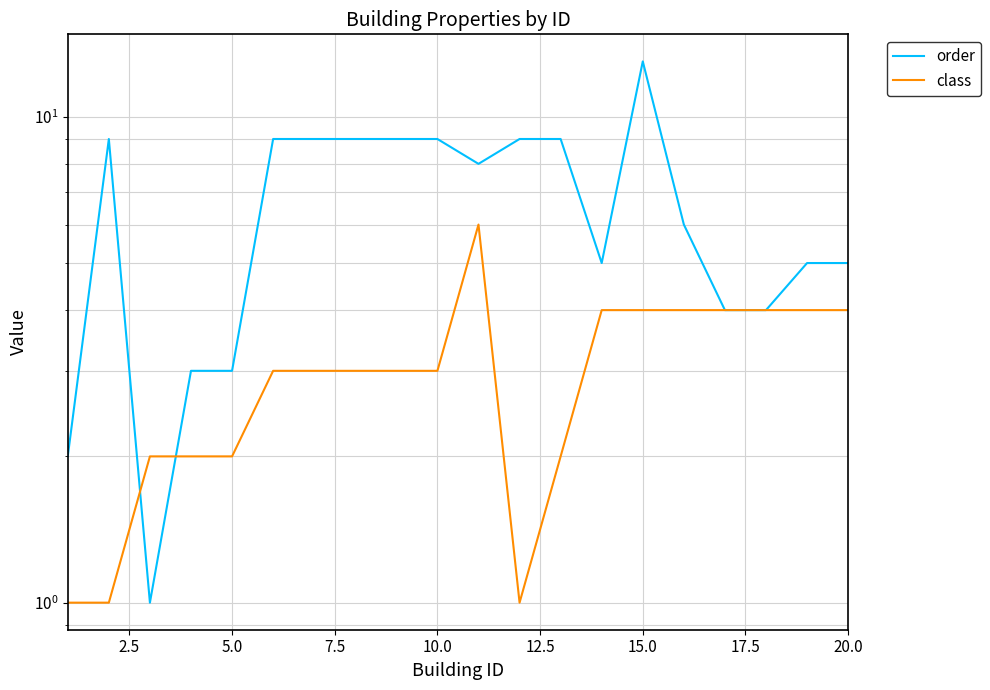

Which series has the largest total across all categories?

order